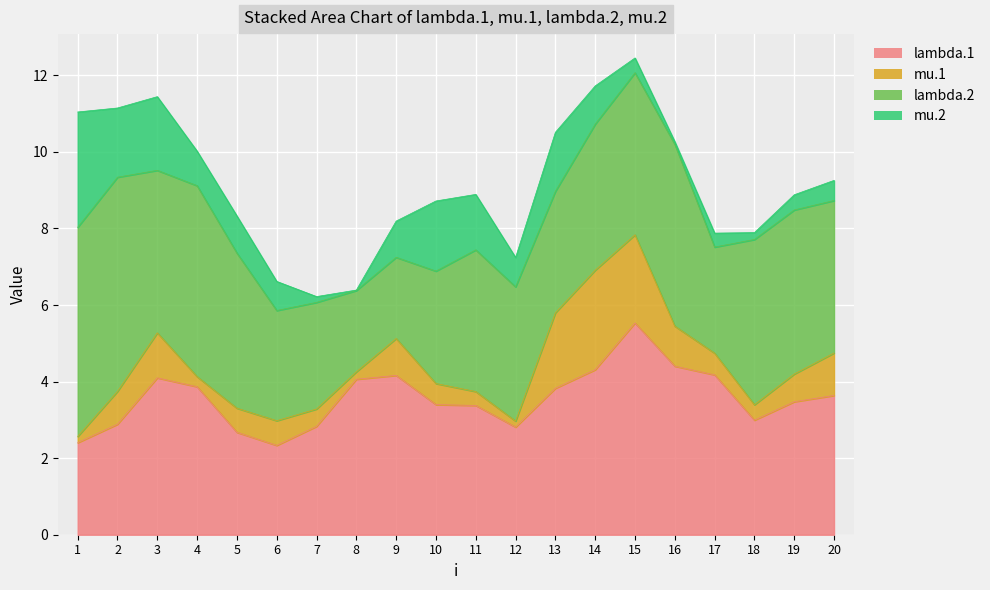

What is the difference between the lambda.1 values at 3 and 5?

1.4